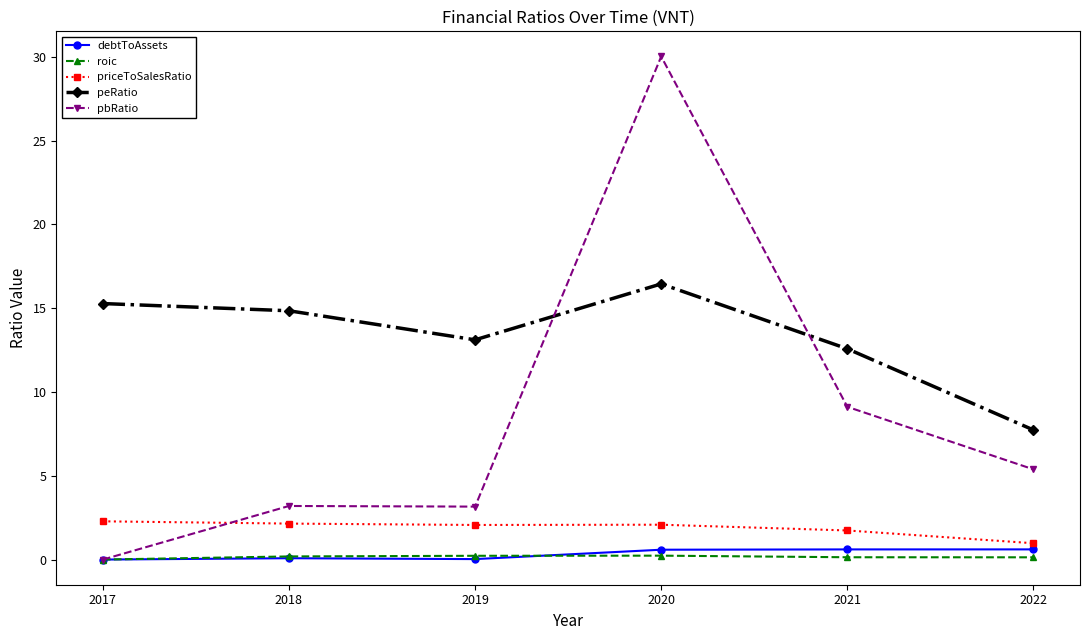

Is it true that priceToSalesRatio equals 2.1 at 2019?

True